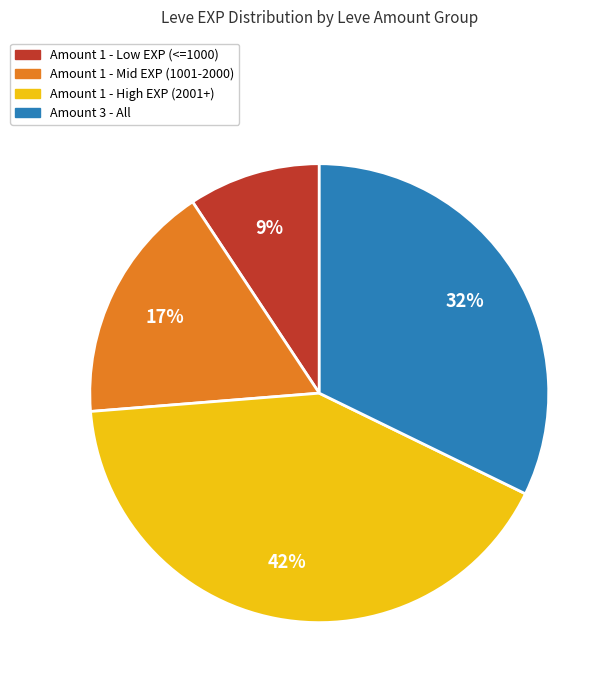

To the nearest percent, what is the average slice percentage?

25%